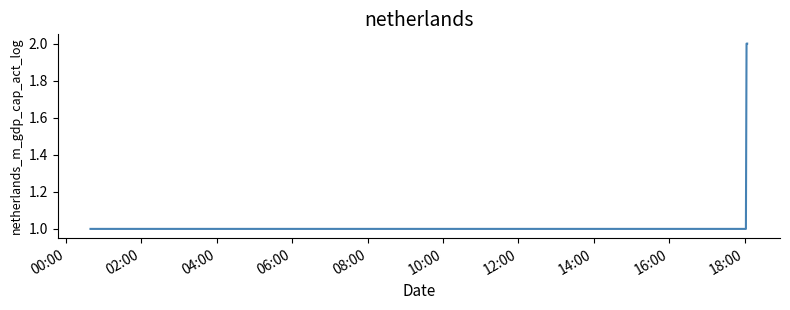

True or false: the data has more than 2 interior local peaks.

False